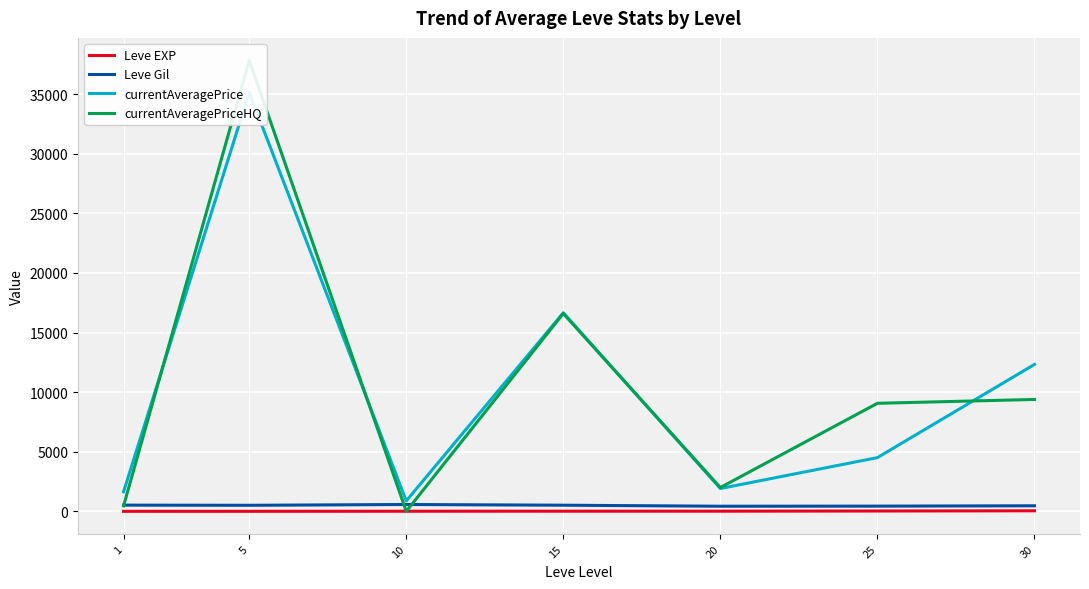

Reading right to left, extract all data points from this chart.

Leve EXP: 30=47.0	25=29.7	20=15.0	15=14.4	10=10.8	5=3.8	1=2.3
Leve Gil: 30=467.5	25=438.3	20=430.0	15=516.0	10=575.0	5=508.3	1=521.7
currentAveragePrice: 30=12326.8	25=4507.2	20=1915.3	15=16660.0	10=875.2	5=35151.7	1=1647.3
currentAveragePriceHQ: 30=9389.2	25=9065.3	20=1999.2	15=16600.0	10=0.0	5=37833.3	1=456.7